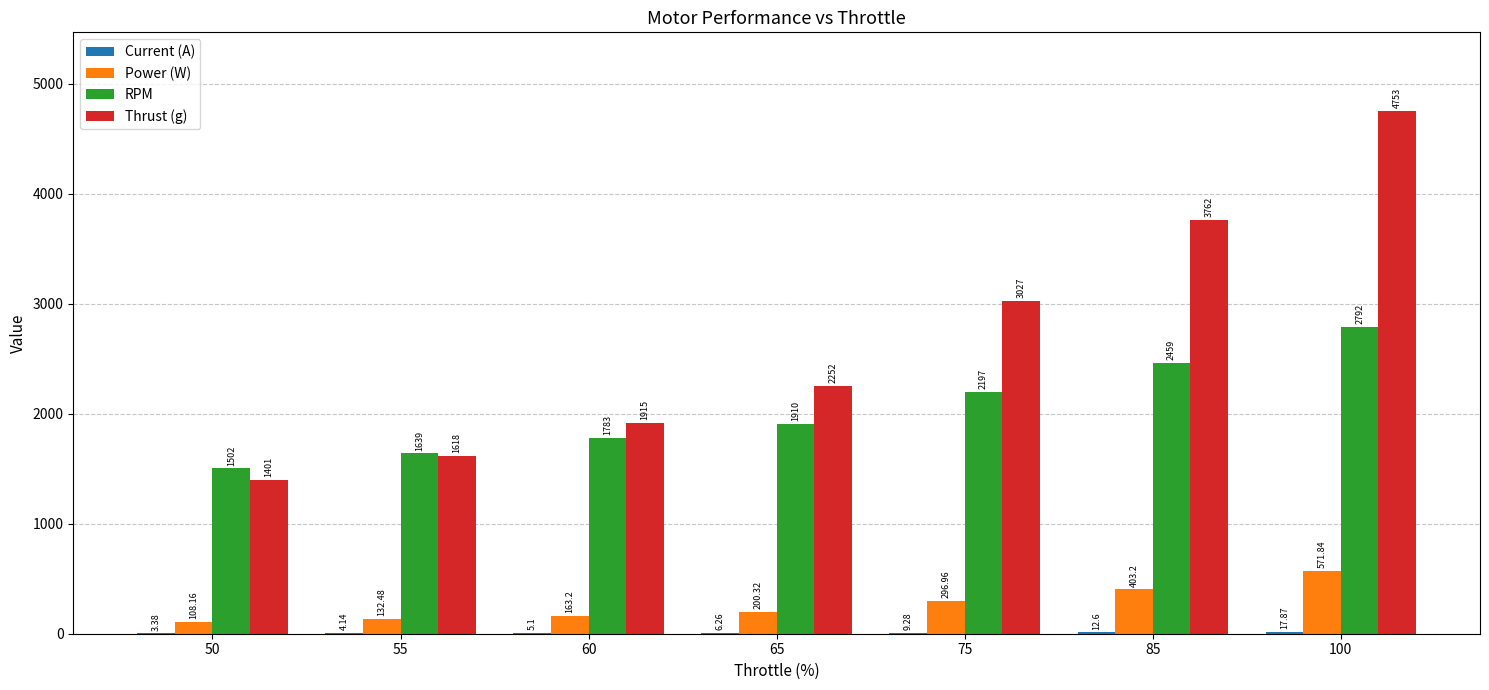

Read the Thrust (g) value at 100.

4753.0